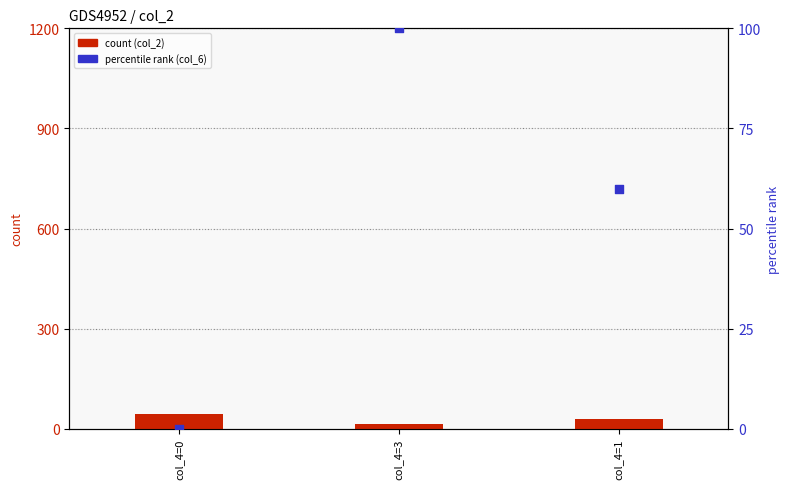

At how many categories does at least one series exceed 54?

2